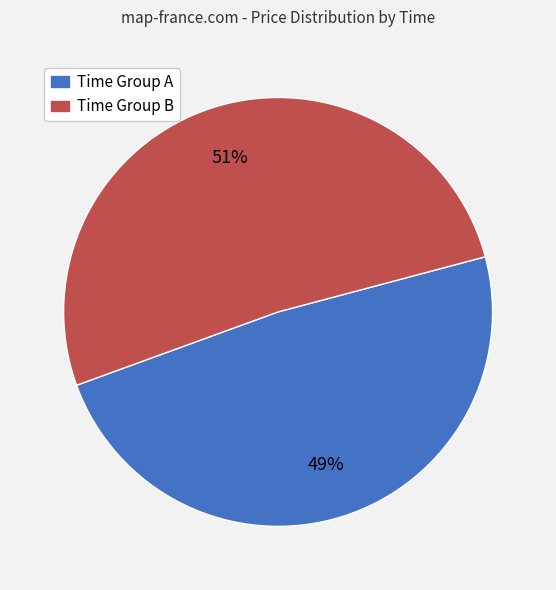

To the nearest percent, what is the average slice percentage?

50%